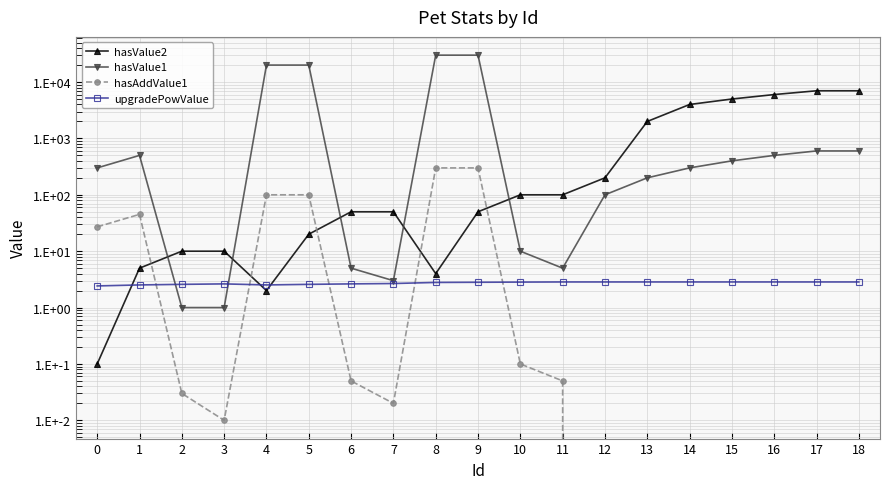

At which category is the sum across all series the highest?

9